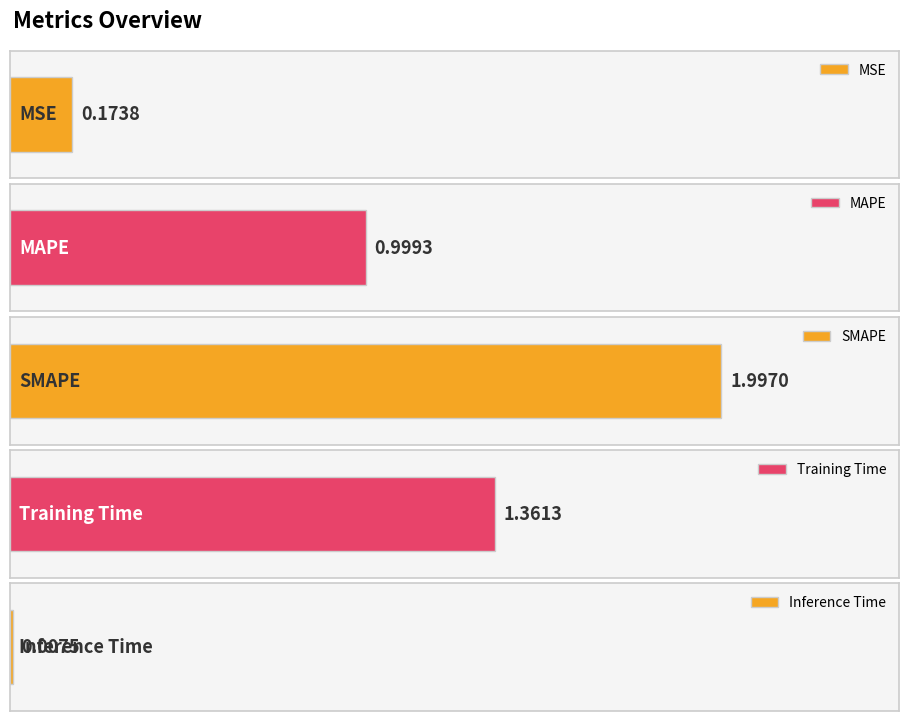

Is it true that the value at SMAPE is 0.6?

False